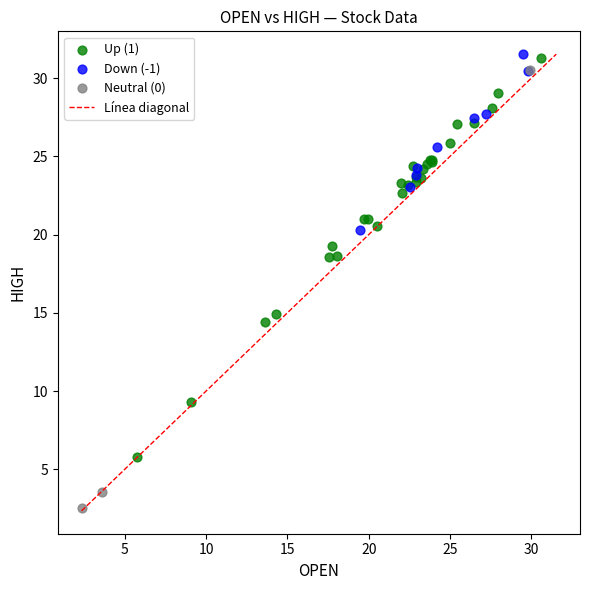

Which series contains the lowest Y value?

Neutral (0)